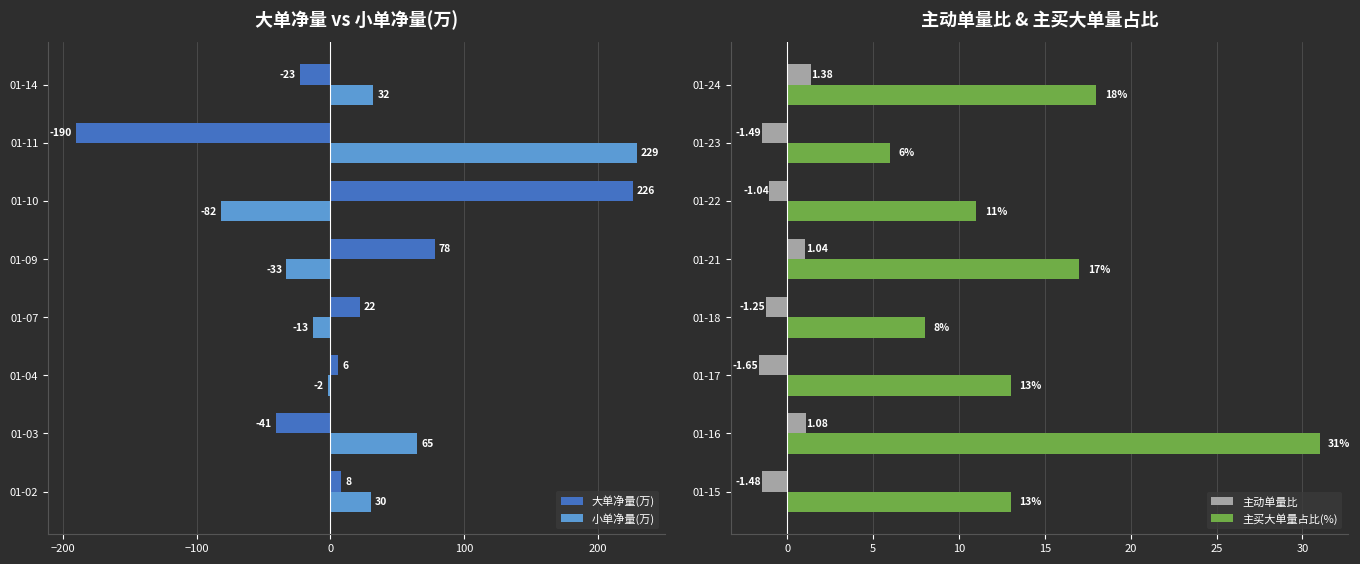

What is the average value of the 大单净量(万) series?

11